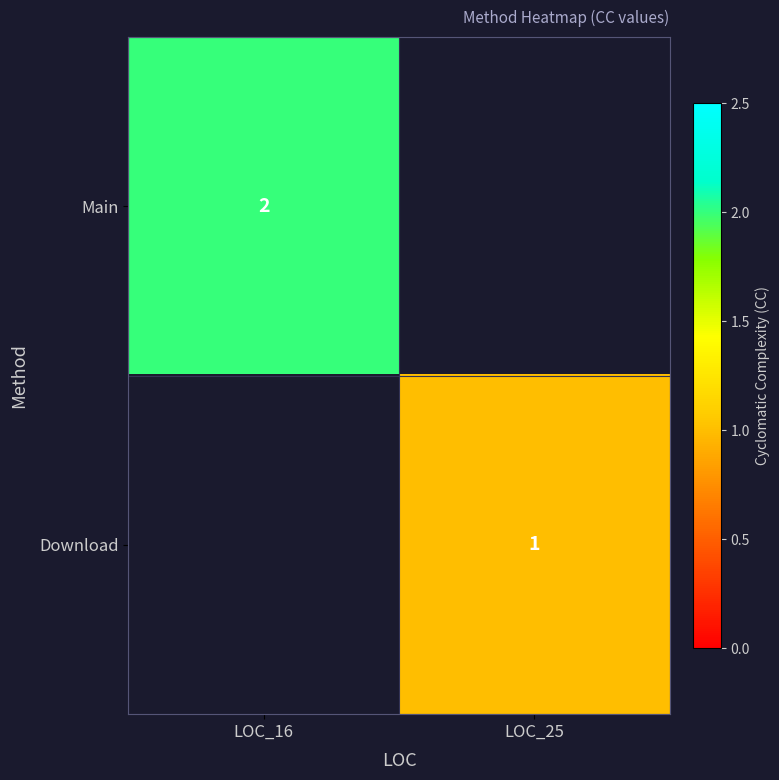

Is the value of Download at LOC_25 greater than the value of Main at LOC_16?

No